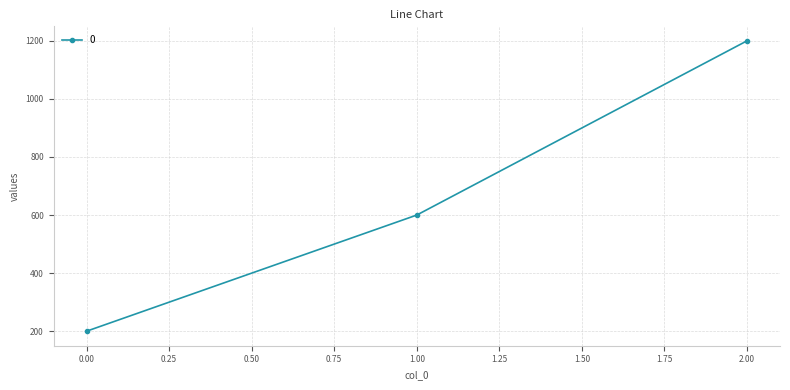

Rank the categories by value from highest to lowest.

2.00, 1.00, 0.00